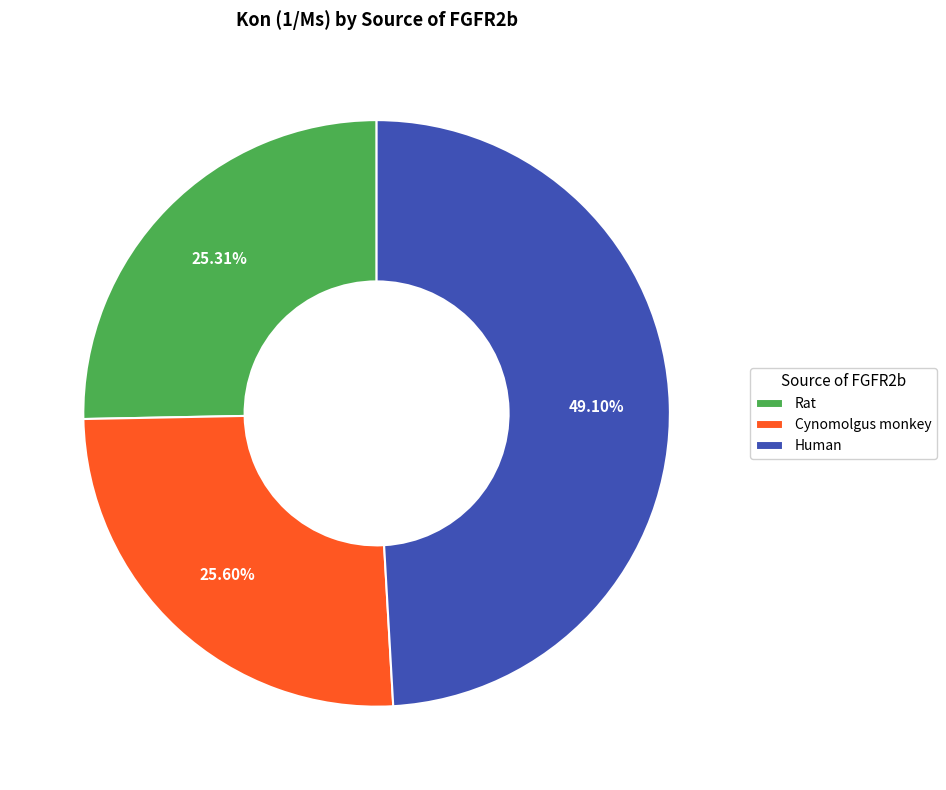

To the nearest percent, what is the difference between the largest and smallest slice percentages?

24%